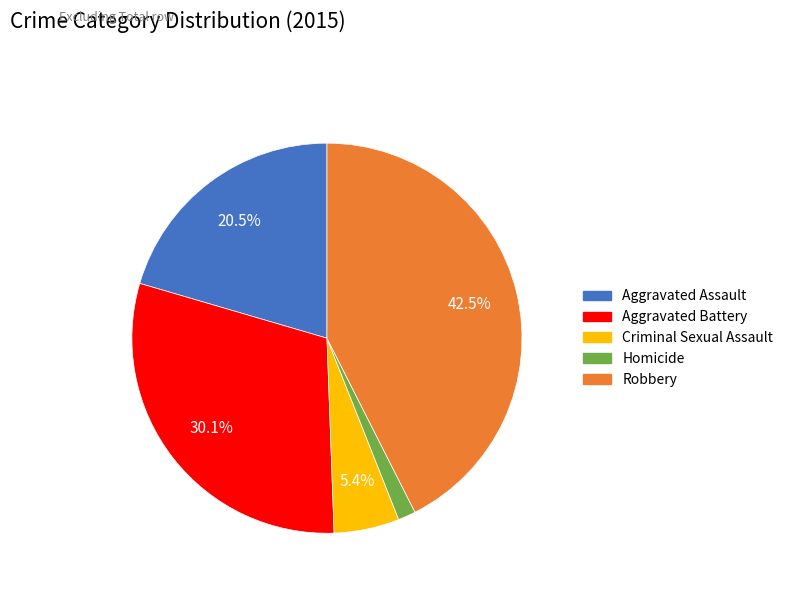

How much of the chart is everything except Aggravated Battery?

69.9%